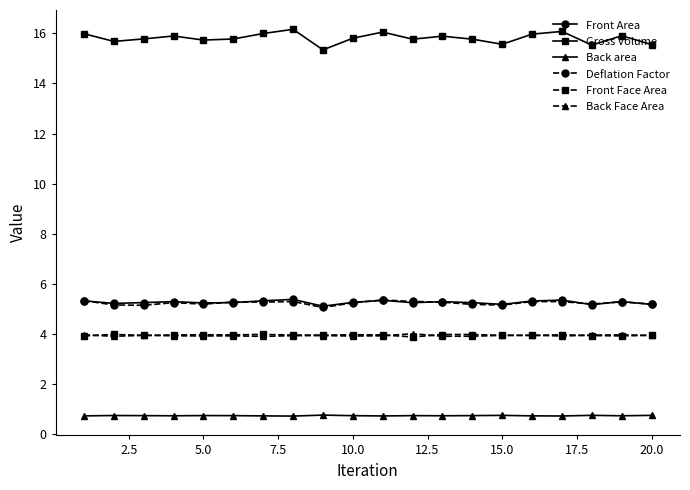

Which series has the largest total across all categories?

Gross Volume